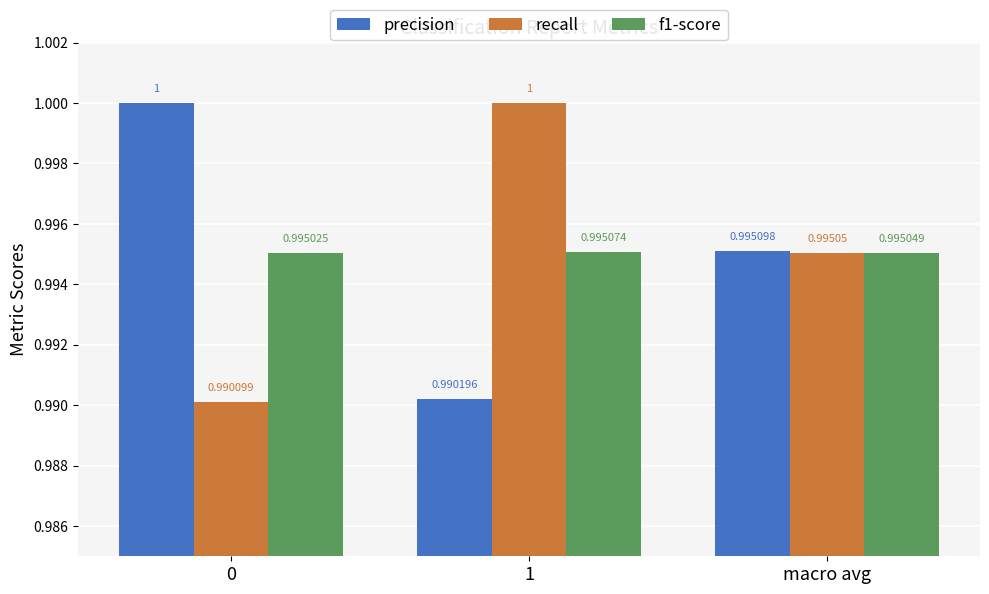

The precision series shows 1.7 at macro avg. True or false?

False